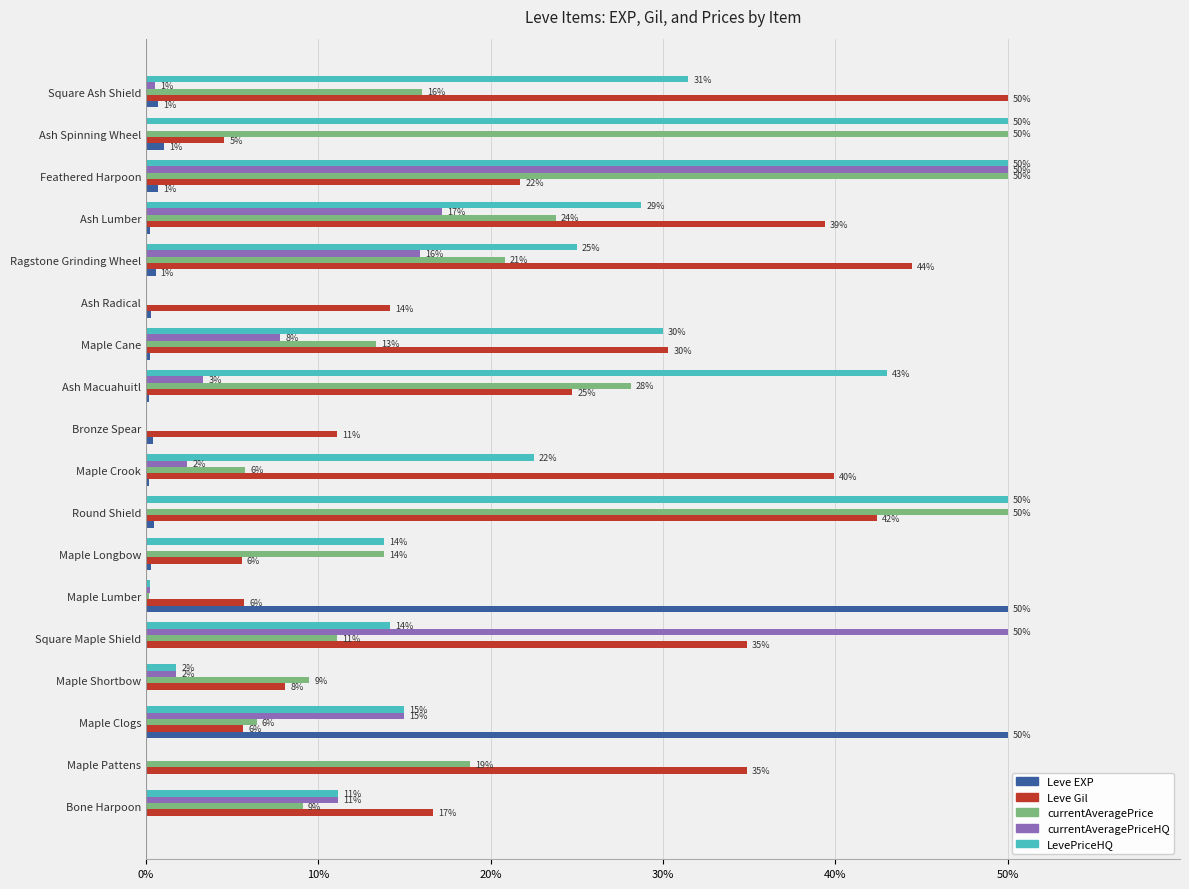

Rank the series by their maximum value, from lowest to highest.

Leve EXP, Leve Gil, currentAveragePrice, currentAveragePriceHQ, LevePriceHQ